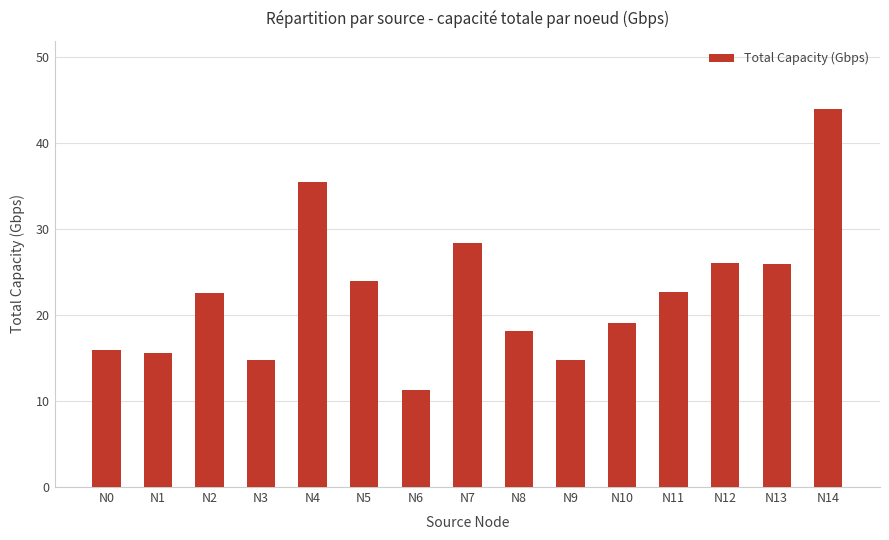

What is the approximate value at N1?

15.6